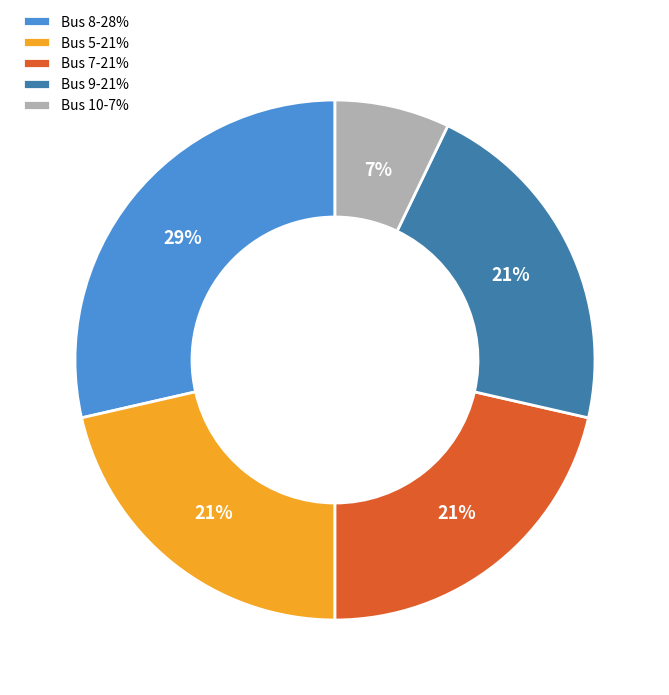

What is the largest slice in the pie chart?

Bus 8-28%